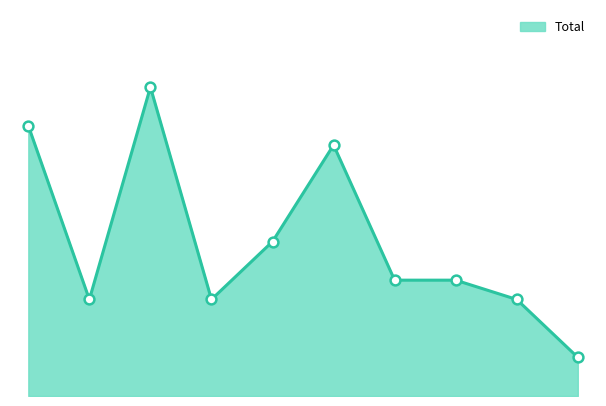

Does the chart have visible grid lines?

No